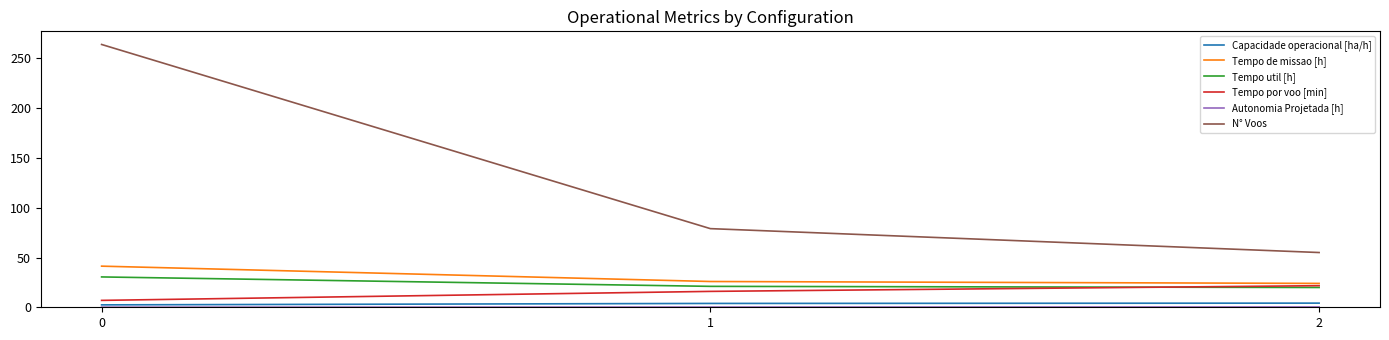

Which series has the largest total across all categories?

N° Voos